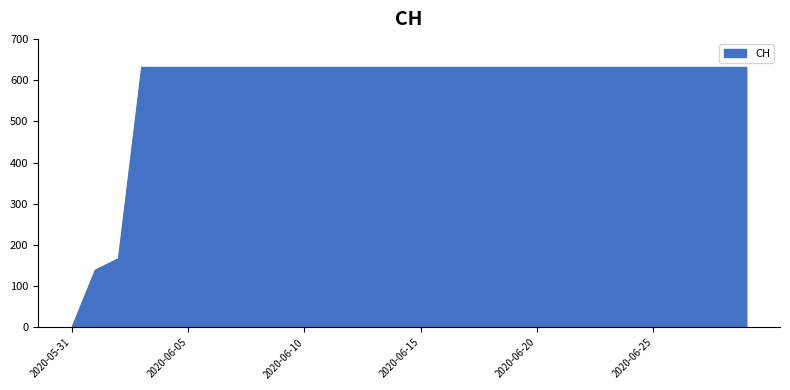

Reading right to left, list all the values displayed in this chart.

631	631	631	631	631	631	631	631	631	631	631	631	631	631	631	631	631	631	631	631	631	631	631	631	631	631	631	167	139	0